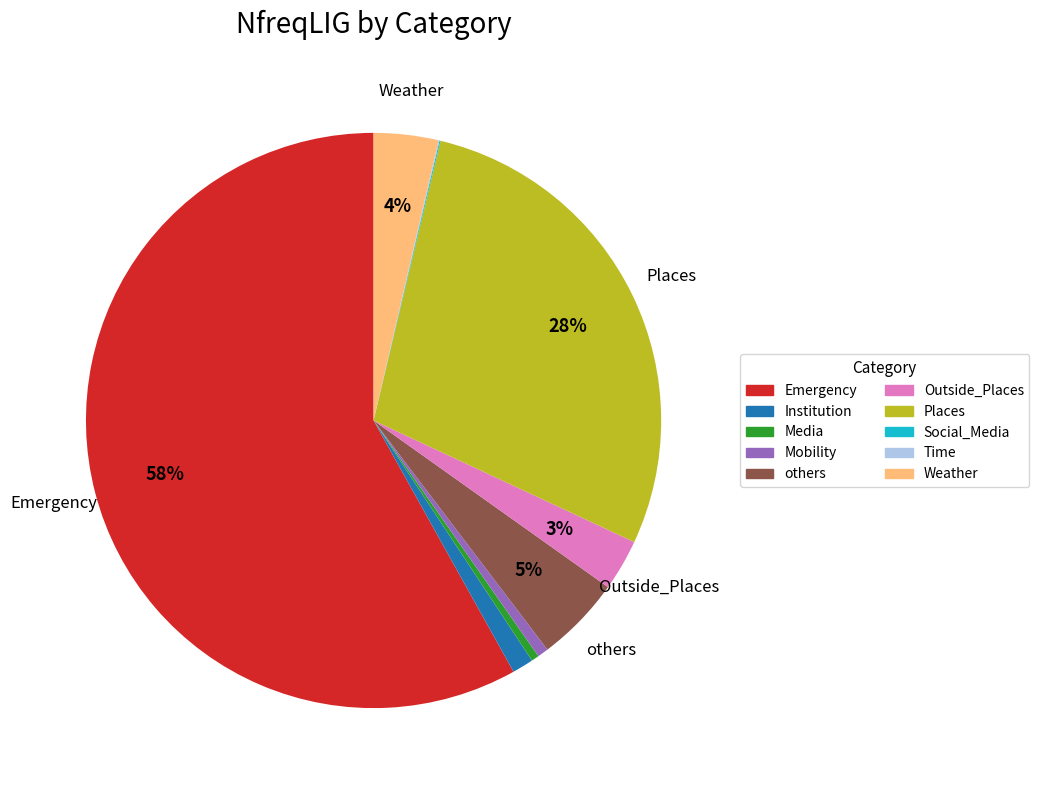

To the nearest percent, what percentage of the pie is Places?

28%